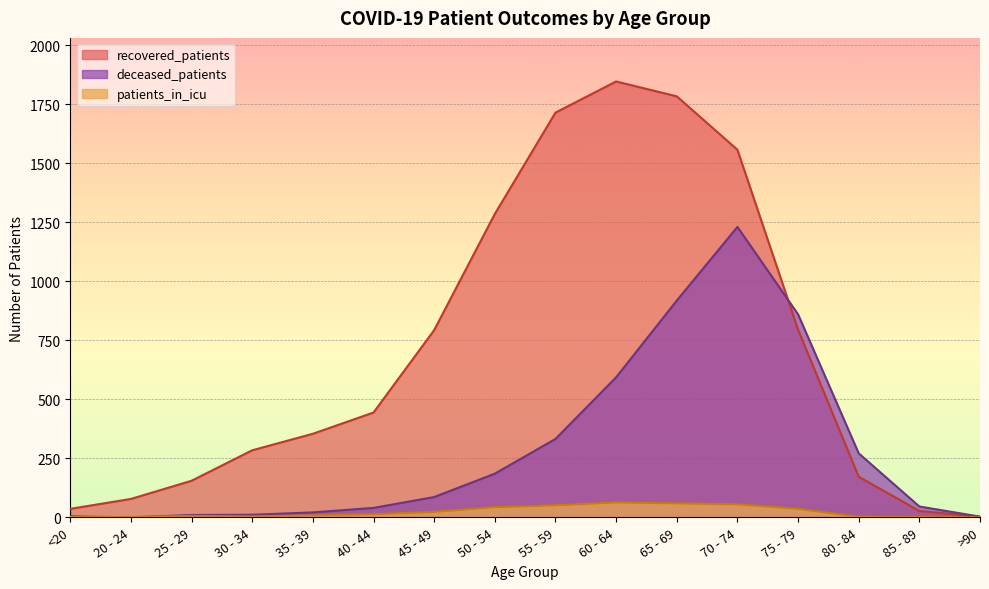

True or false: recovered_patients has a value of 2865 at 65 - 69.

False